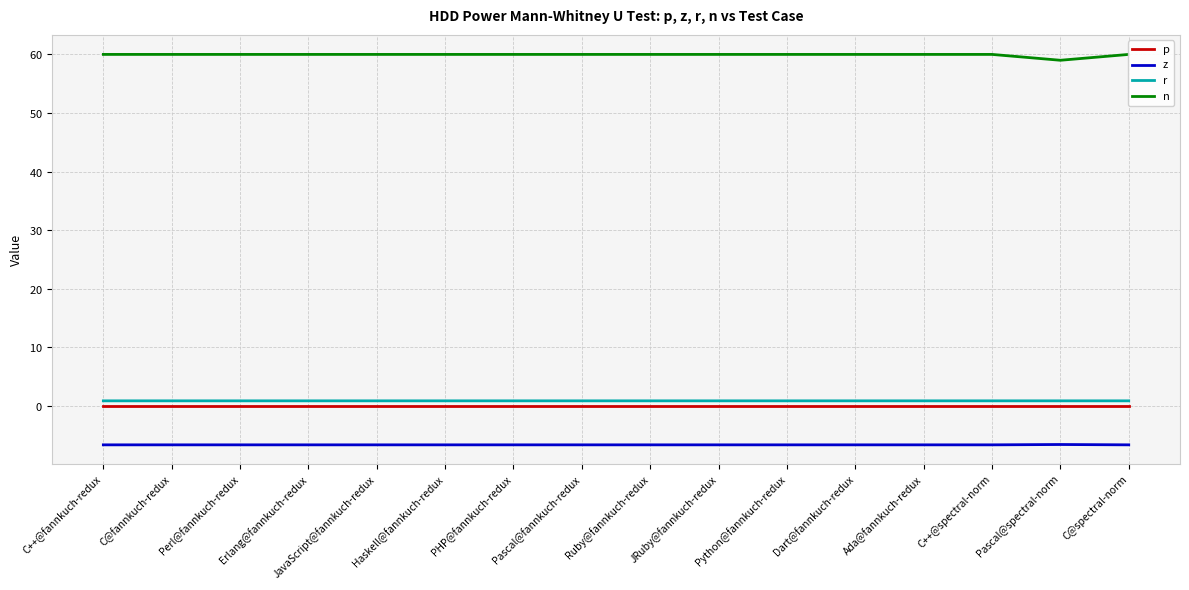

How many lines are shown in the chart?

4